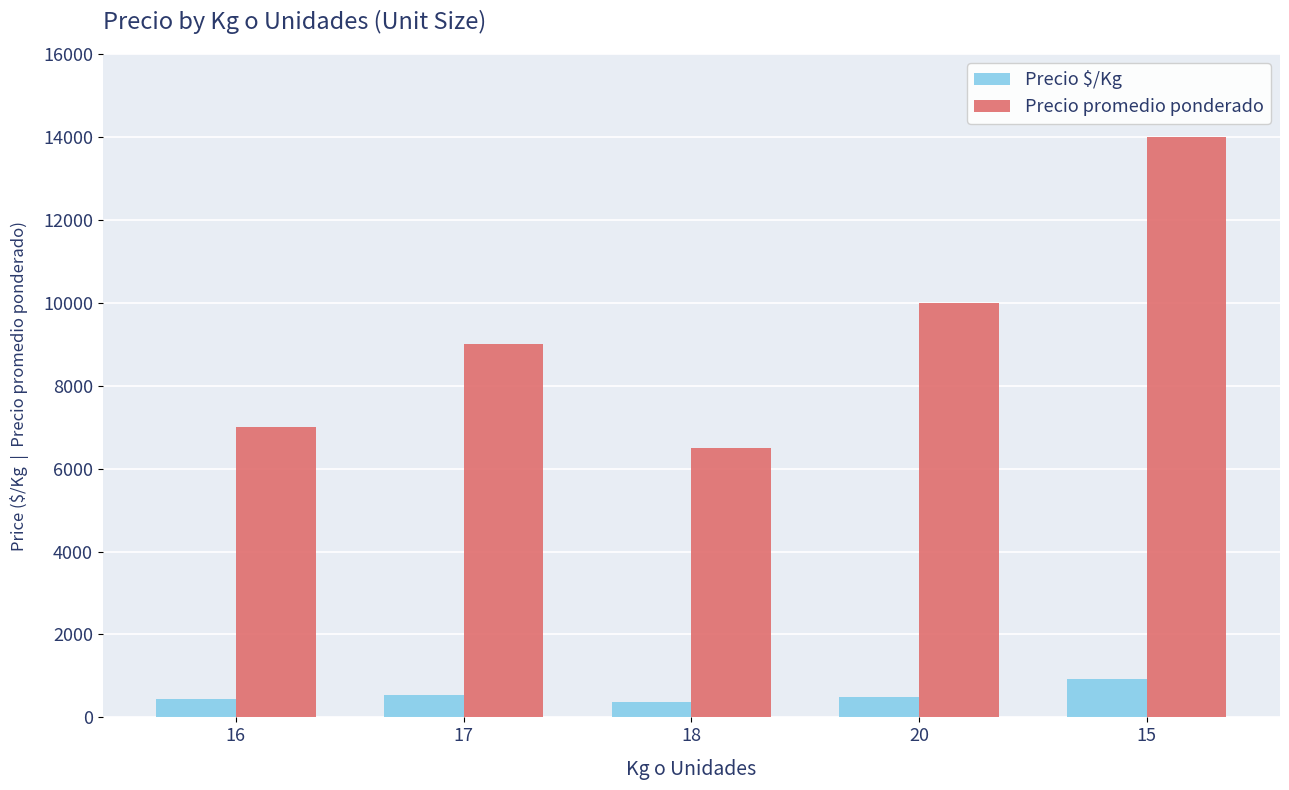

What is the label of the 1st bar from the left?

16